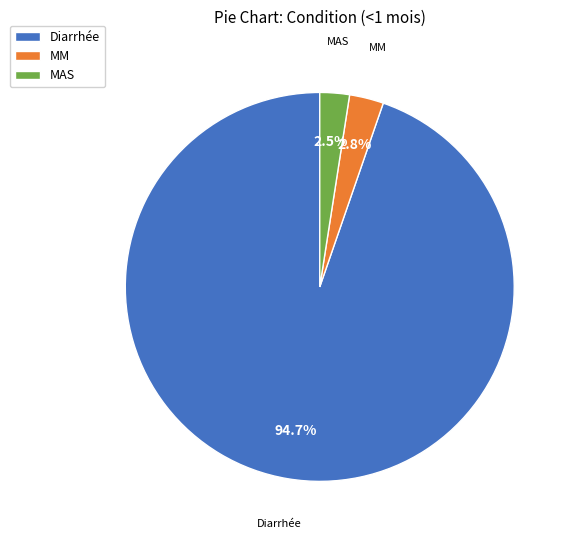

The MM slice represents 3% of the pie. True or false?

True